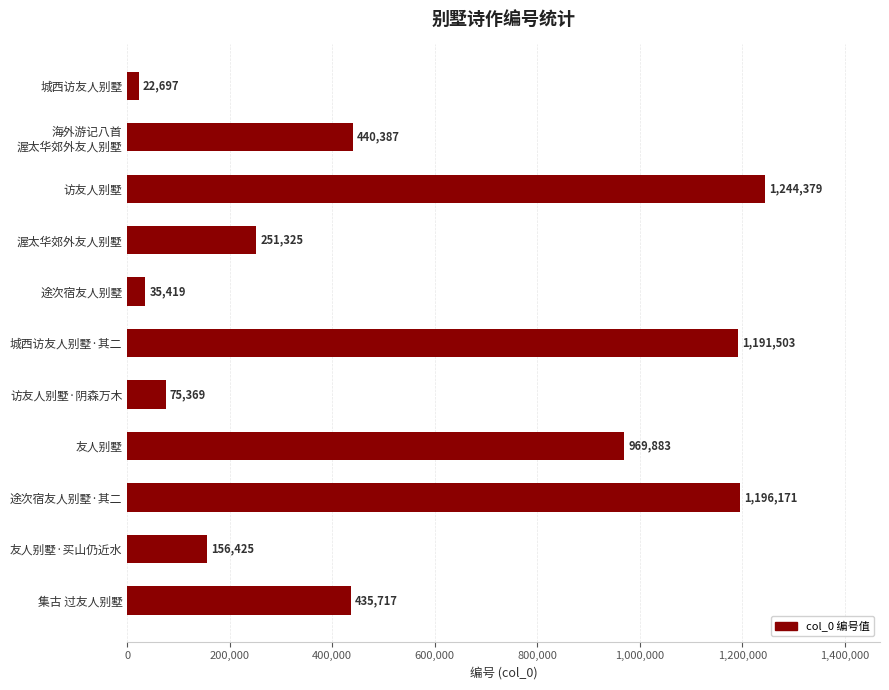

Count the number of categories in the chart.

11